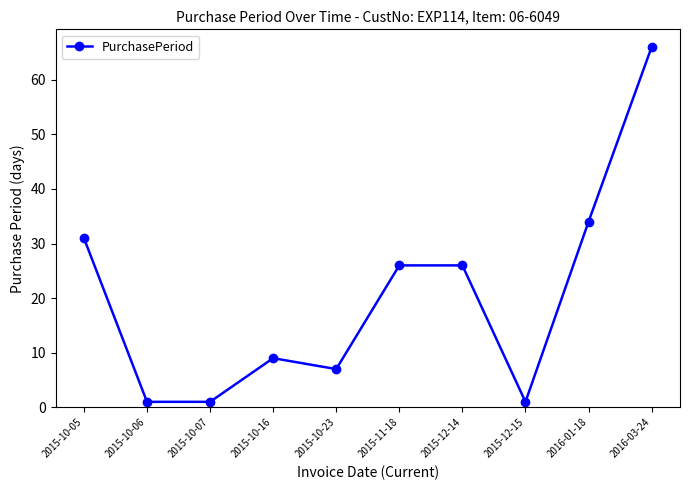

Is it true that the value at 2015-12-14 is 6?

False